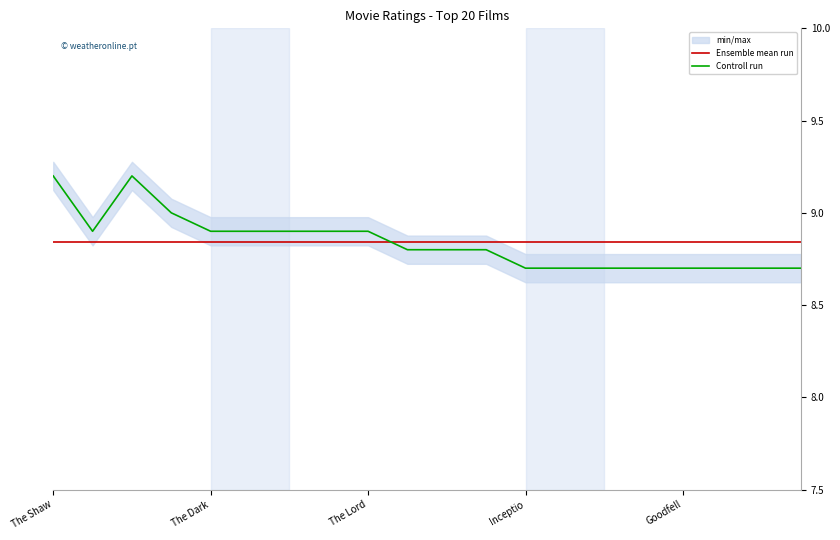

The value of Ensemble mean run at Goodfell is 4.0. True or false?

False